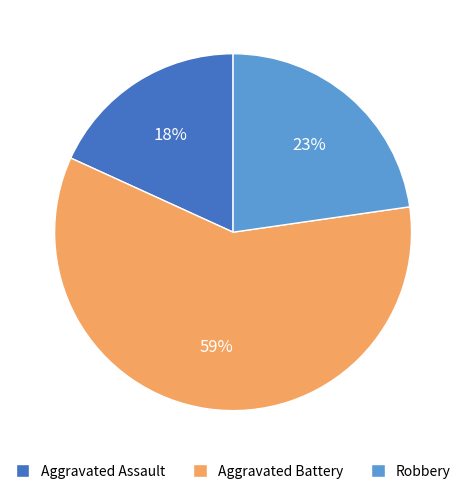

How many slices are in this pie chart?

3